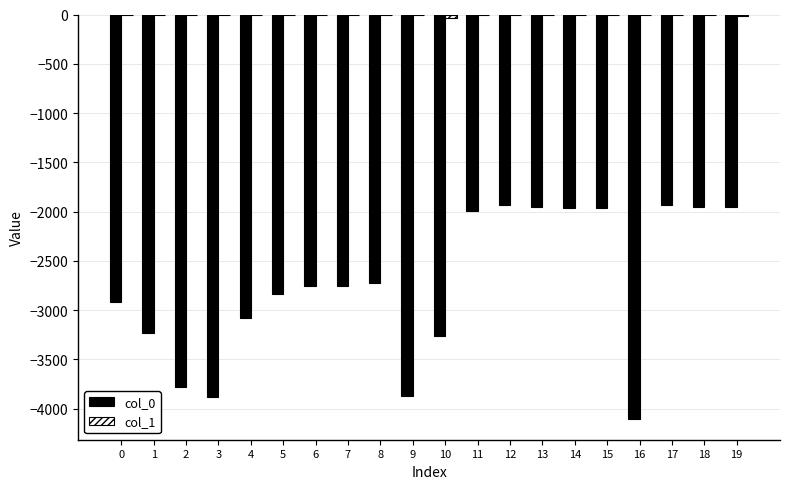

Are the bars grouped side by side (vs. stacked)?

Yes